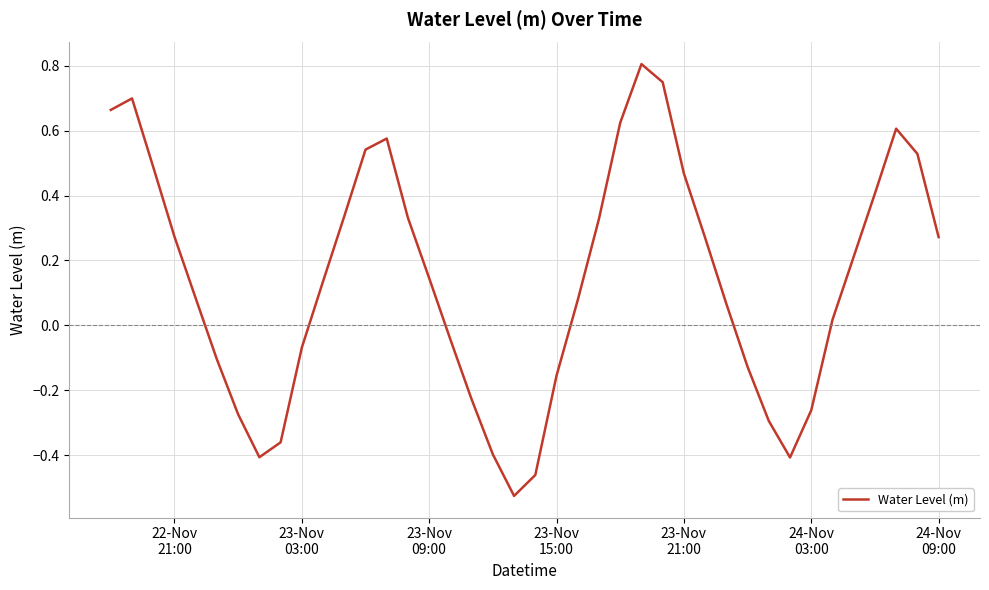

What is the greatest value displayed?

0.8